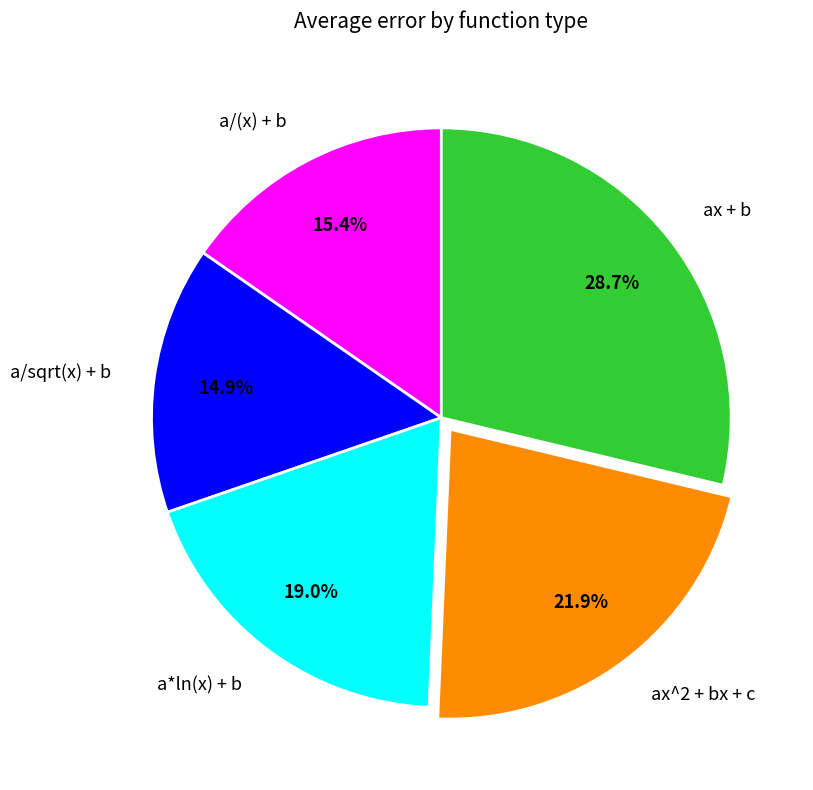

Which has a higher value, a/sqrt(x) + b or ax + b?

ax + b